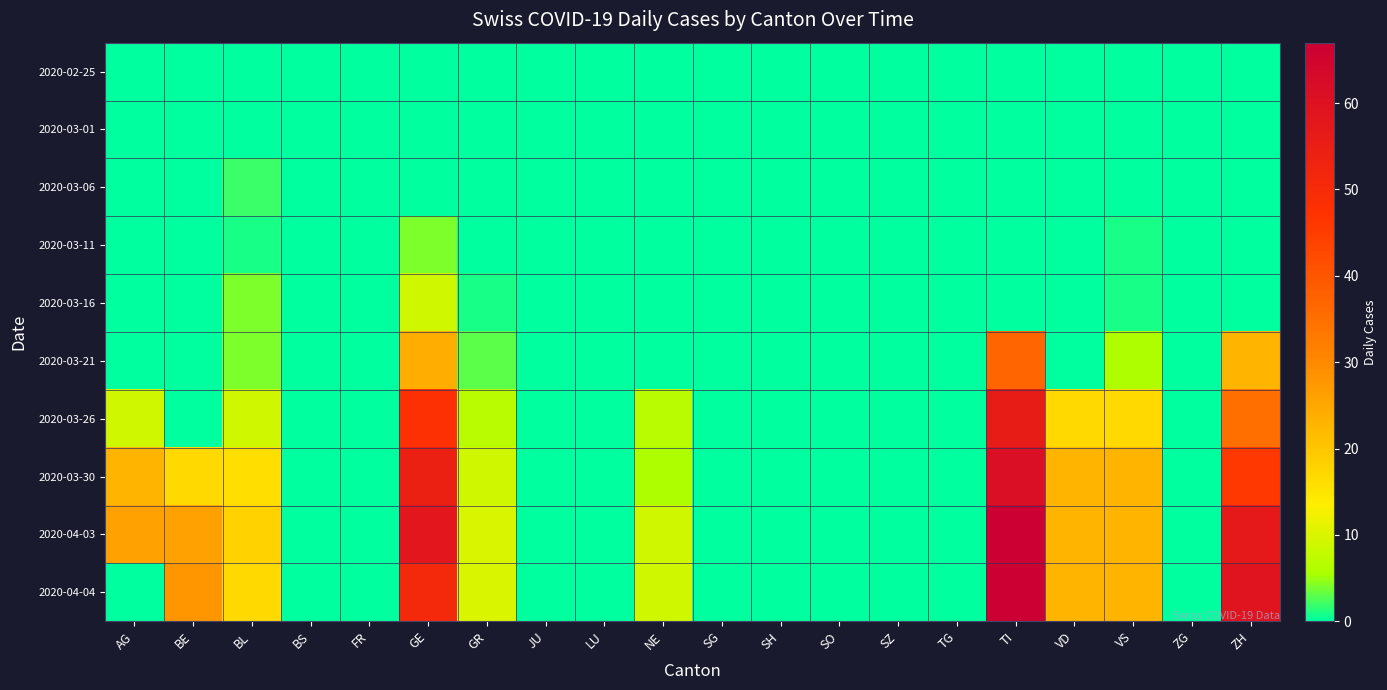

At how many categories does at least one series exceed 54?

3